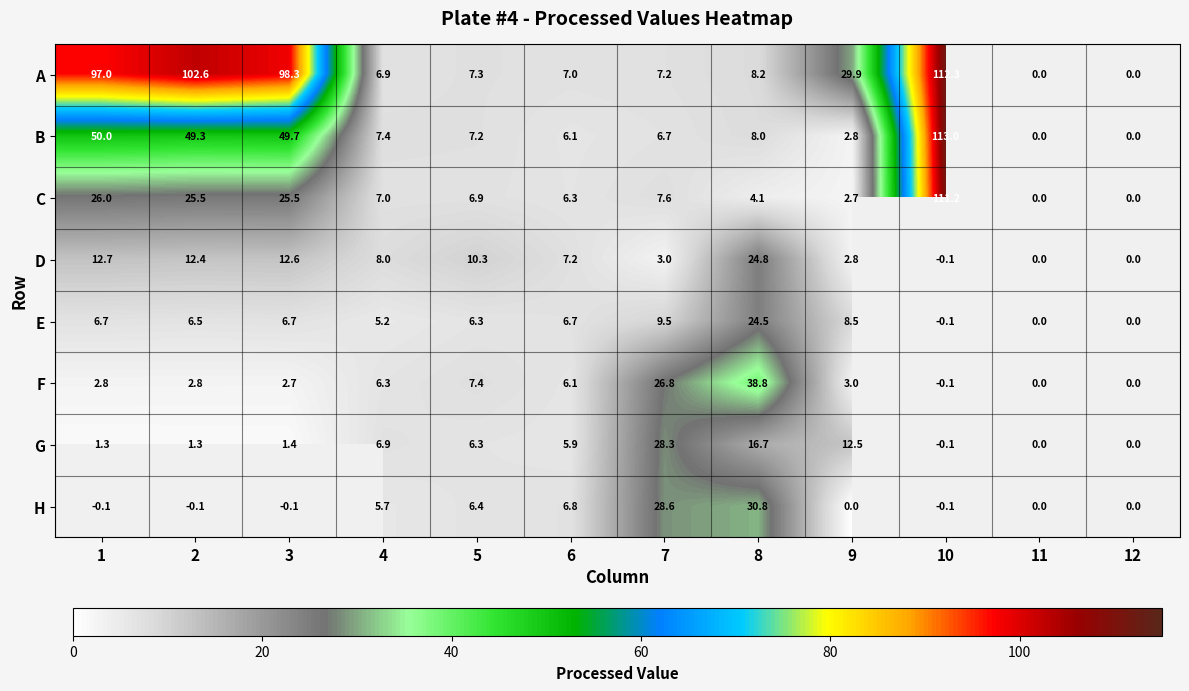

Is the value of D at 9 greater than the value of A at 6?

No